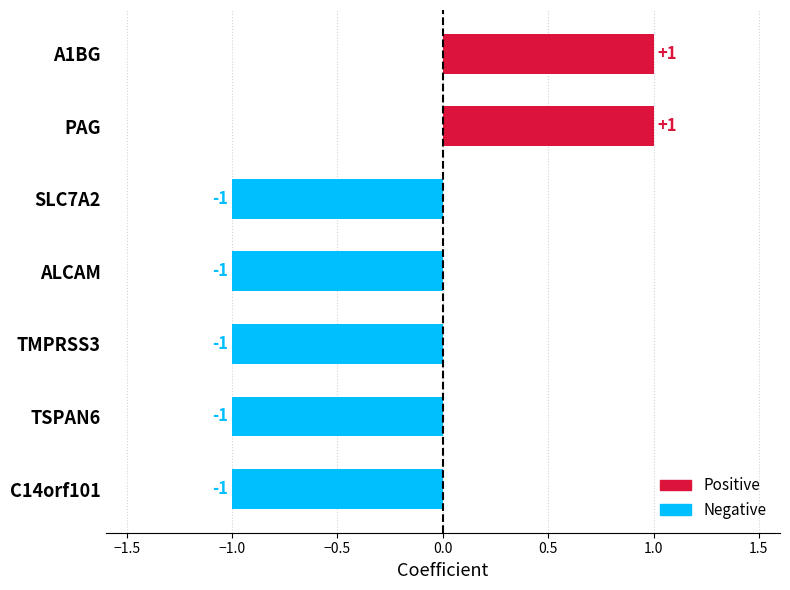

True or false: the data shows -2 at TSPAN6.

False